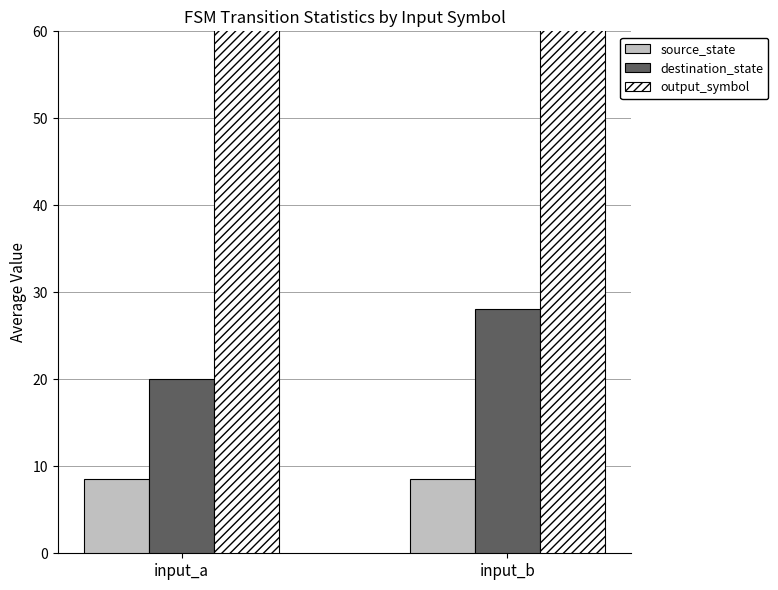

At input_b, list the series in order from smallest to largest.

source_state, destination_state, output_symbol